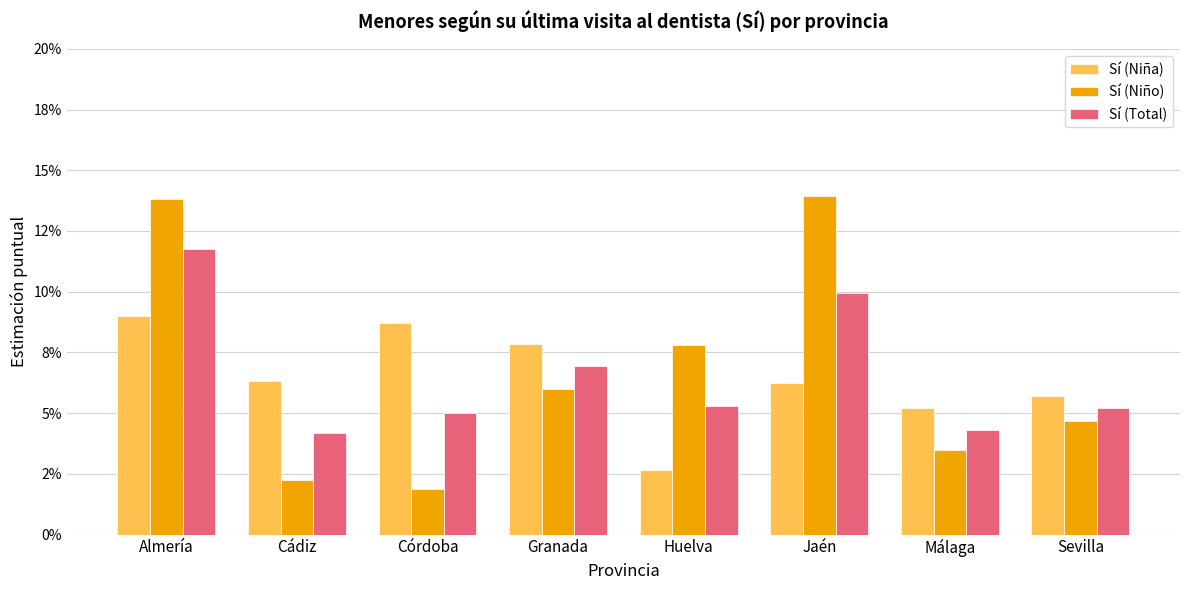

Rank the categories by Sí (Total) value from lowest to highest.

Cádiz, Málaga, Córdoba, Sevilla, Huelva, Granada, Jaén, Almería